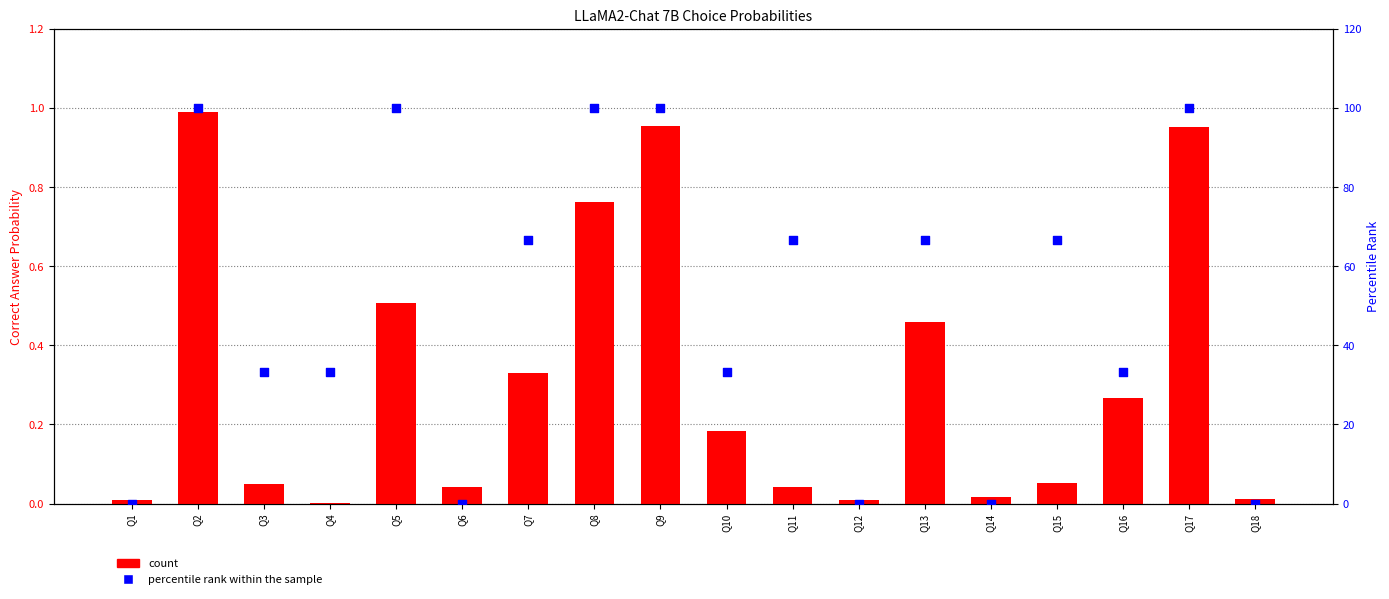

Is the value of count at Q2 greater than the value of percentile rank within the sample at Q15?

No